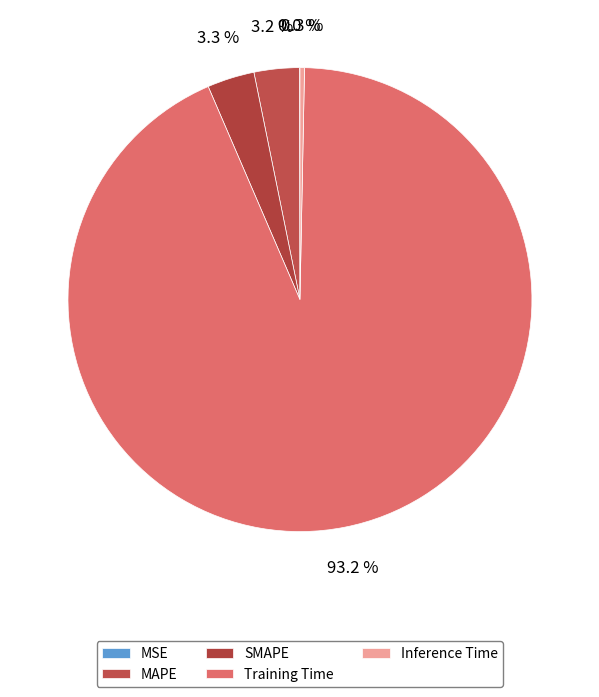

Rank the categories by value from lowest to highest.

MSE, Inference Time, MAPE, SMAPE, Training Time